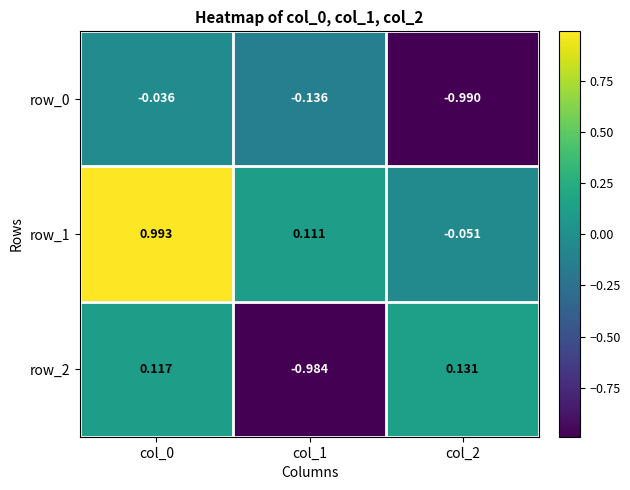

Where is row_1 nearest to the value 0?

col_2